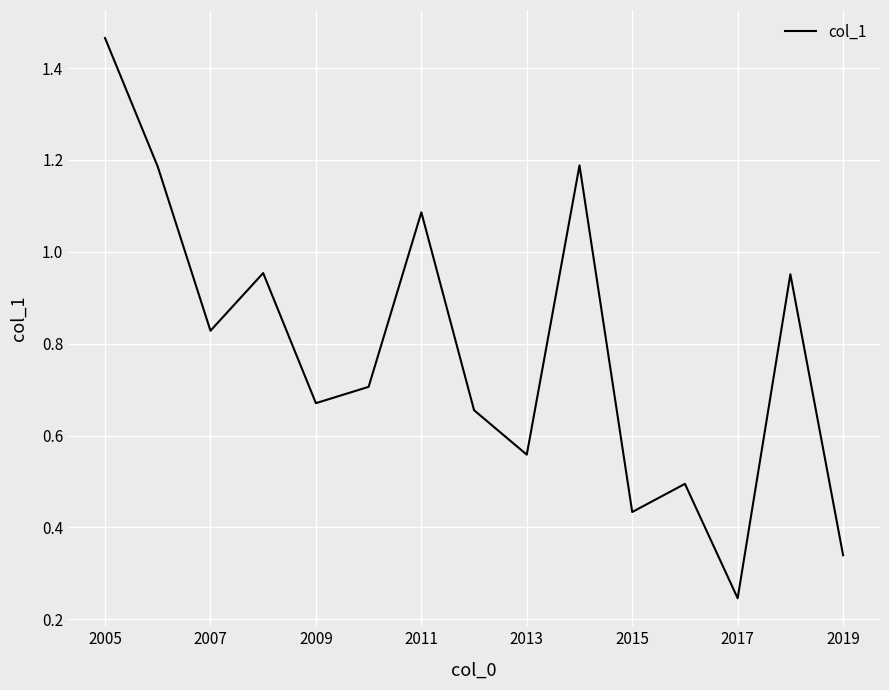

The chart shows a value of 0.5 at 2019. True or false?

False